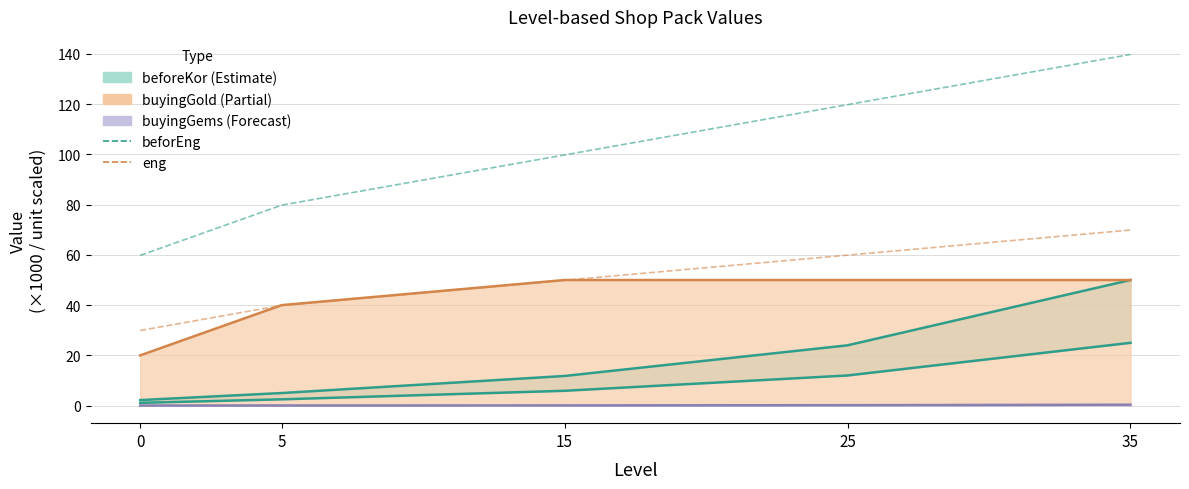

Count the number of categories in the chart.

5